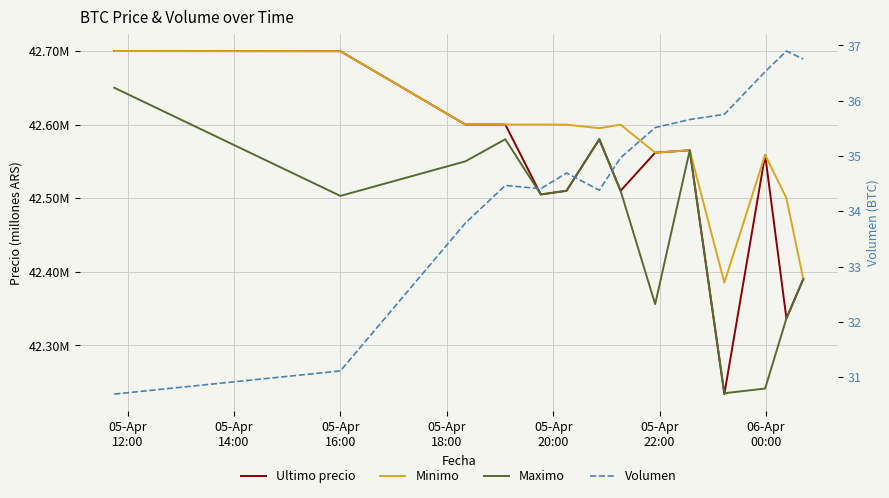

True or false: Maximo has a value of 58.0 at 10.

False